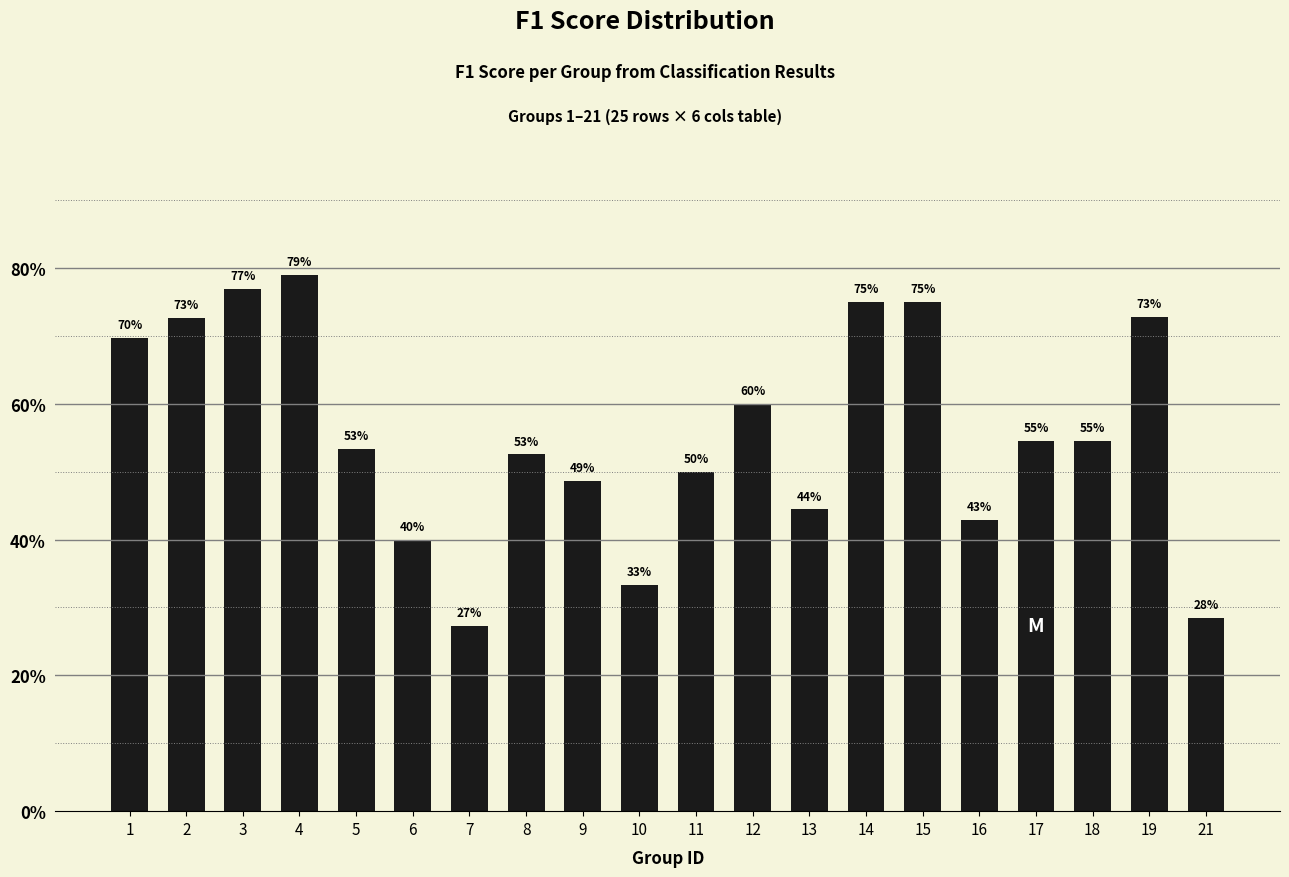

Does the chart contain any negative values?

No